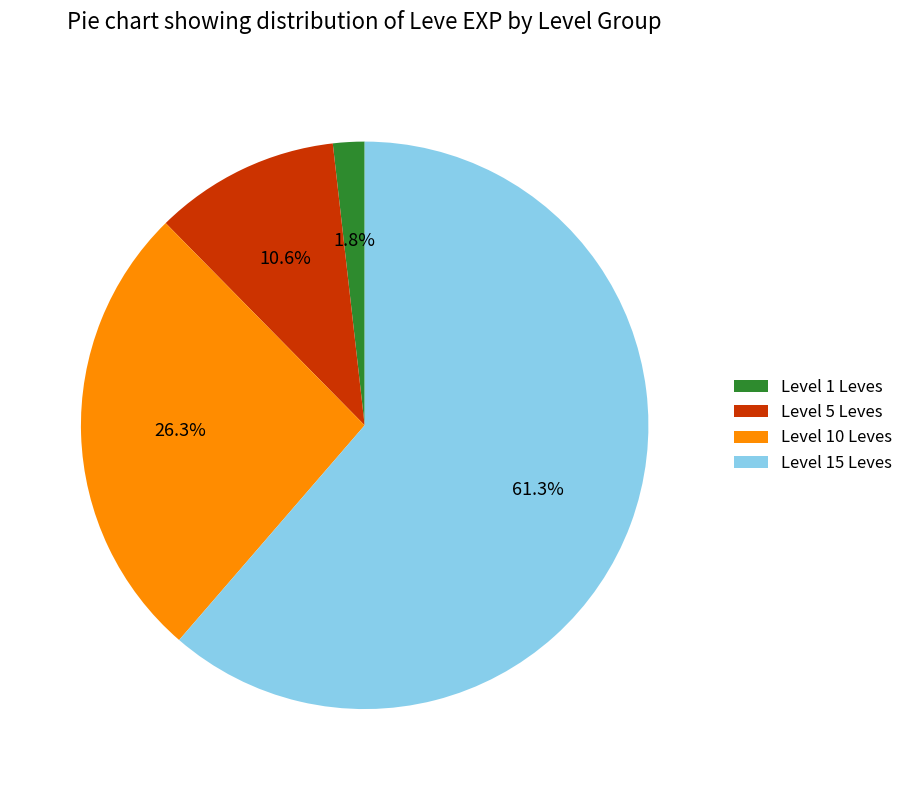

Between Level 5 Leves and Level 10 Leves, which is larger?

Level 10 Leves